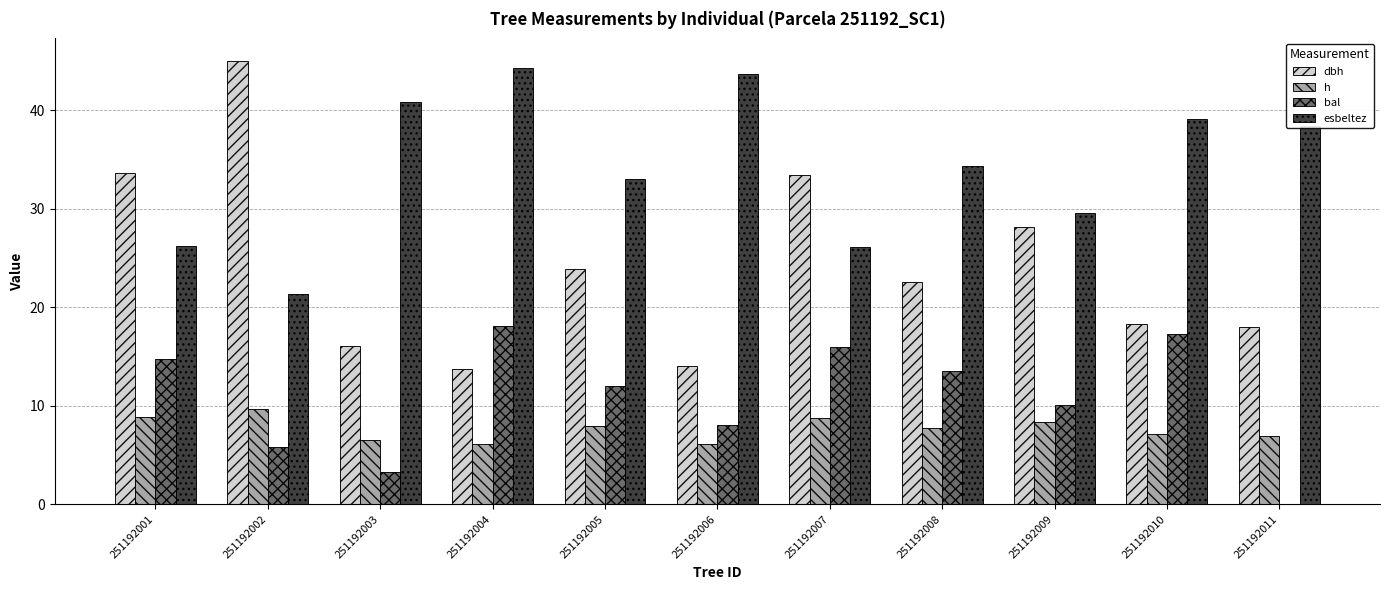

Is it true that bal equals 17.2 at 251192010?

True